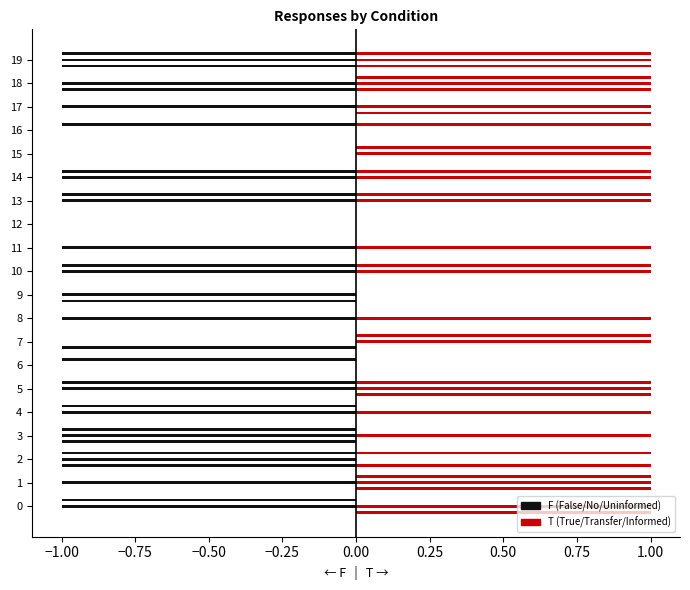

How many categories are shown in the chart?

20